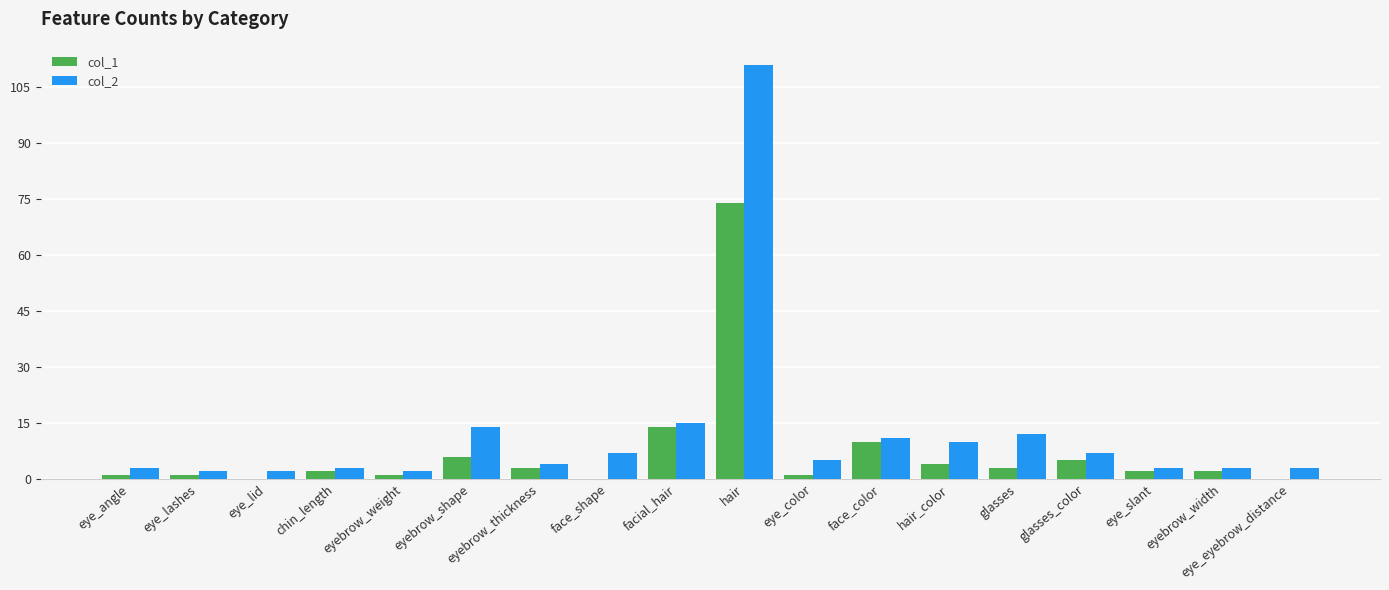

The value of col_1 at facial_hair is 5. True or false?

False